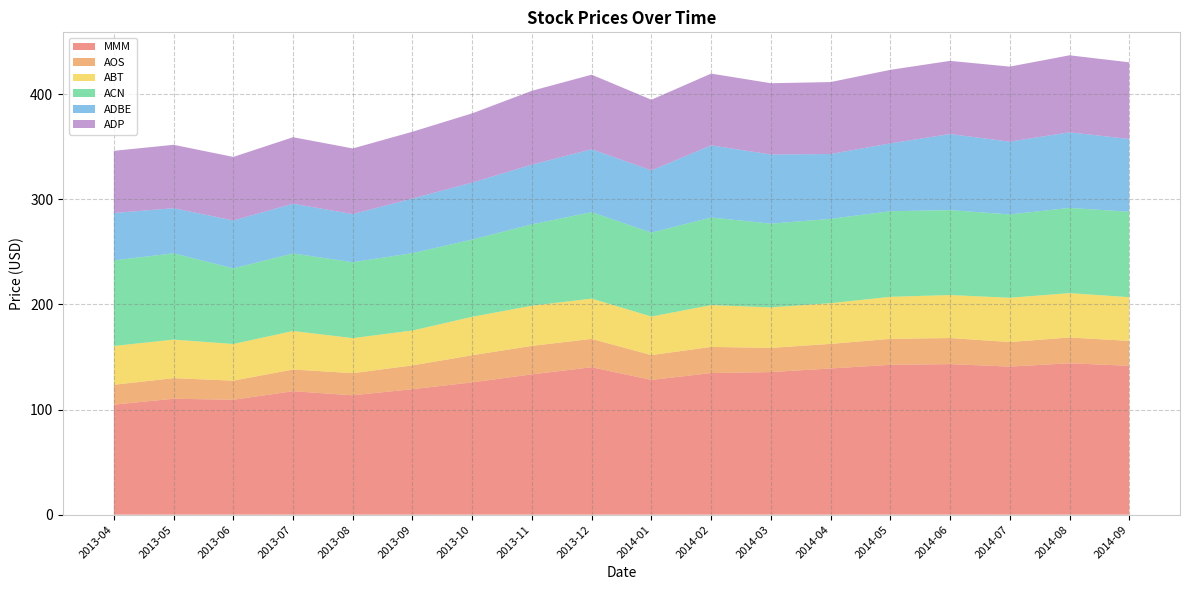

Reading left to right, transcribe all the data shown in this chart.

MMM: 2013-04=104.7	2013-05=110.3	2013-06=109.3	2013-07=117.4	2013-08=113.6	2013-09=119.4	2013-10=125.8	2013-11=133.5	2013-12=140.2	2014-01=128.2	2014-02=134.7	2014-03=135.7	2014-04=139.1	2014-05=142.6	2014-06=143.2	2014-07=140.9	2014-08=144.0	2014-09=141.7
AOS: 2013-04=18.9	2013-05=19.6	2013-06=18.1	2013-07=20.7	2013-08=21.0	2013-09=22.6	2013-10=25.8	2013-11=27.1	2013-12=27.0	2014-01=23.6	2014-02=24.9	2014-03=23.0	2014-04=23.4	2014-05=24.7	2014-06=24.8	2014-07=23.4	2014-08=24.5	2014-09=23.6
ABT: 2013-04=36.9	2013-05=36.7	2013-06=34.9	2013-07=36.6	2013-08=33.3	2013-09=33.2	2013-10=36.5	2013-11=38.2	2013-12=38.3	2014-01=36.7	2014-02=39.8	2014-03=38.5	2014-04=38.7	2014-05=40.0	2014-06=40.9	2014-07=42.1	2014-08=42.2	2014-09=41.6
ACN: 2013-04=81.4	2013-05=82.1	2013-06=72.0	2013-07=73.8	2013-08=72.2	2013-09=73.6	2013-10=73.5	2013-11=77.5	2013-12=82.2	2014-01=79.9	2014-02=83.3	2014-03=79.7	2014-04=80.2	2014-05=81.4	2014-06=80.8	2014-07=79.3	2014-08=81.1	2014-09=81.3
ADBE: 2013-04=45.1	2013-05=42.9	2013-06=45.6	2013-07=47.3	2013-08=45.8	2013-09=51.9	2013-10=54.2	2013-11=56.8	2013-12=59.9	2014-01=59.2	2014-02=68.6	2014-03=65.7	2014-04=61.7	2014-05=64.5	2014-06=72.4	2014-07=69.2	2014-08=71.9	2014-09=69.2
ADP: 2013-04=59.1	2013-05=60.3	2013-06=60.5	2013-07=63.3	2013-08=62.5	2013-09=63.5	2013-10=65.9	2013-11=70.3	2013-12=70.9	2014-01=67.3	2014-02=68.3	2014-03=67.8	2014-04=68.4	2014-05=70.0	2014-06=69.6	2014-07=71.4	2014-08=73.3	2014-09=72.9